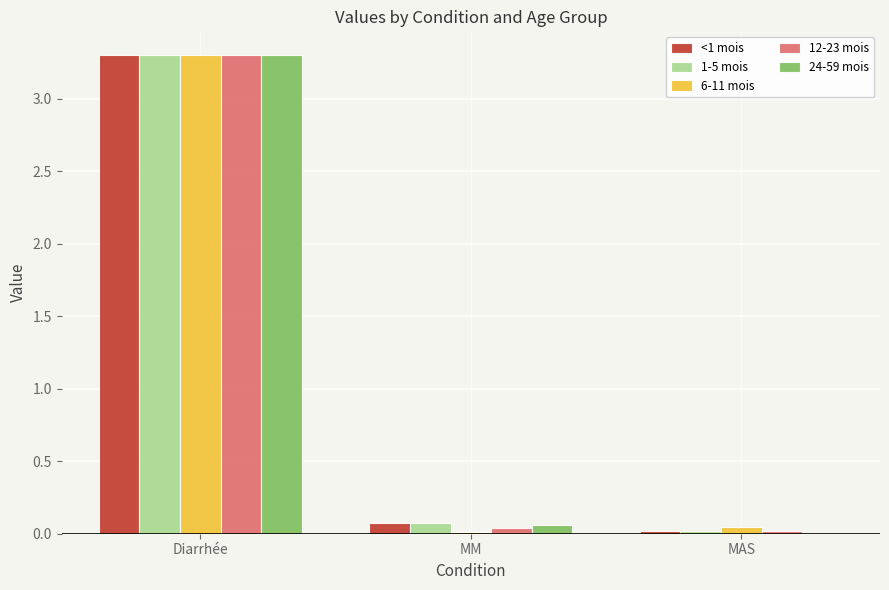

At which category is the sum across all series the highest?

Diarrhée